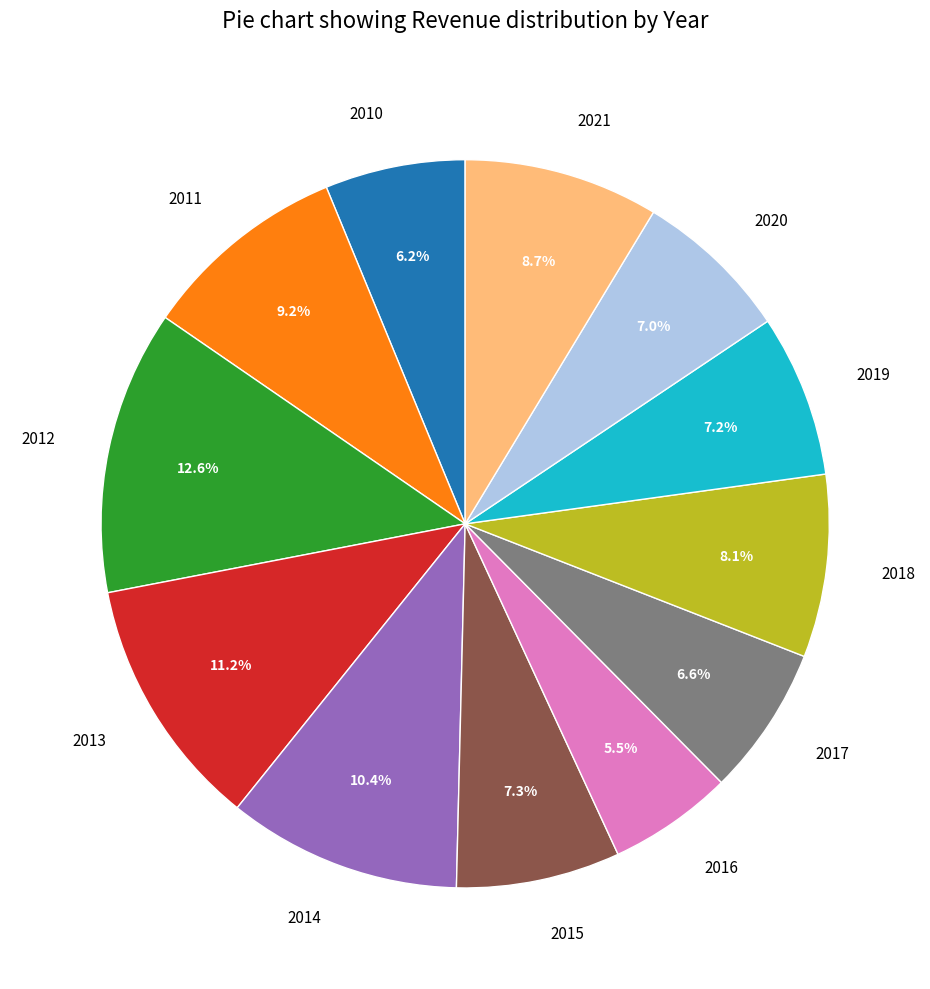

Does 2017 account for over 50% of the chart?

No